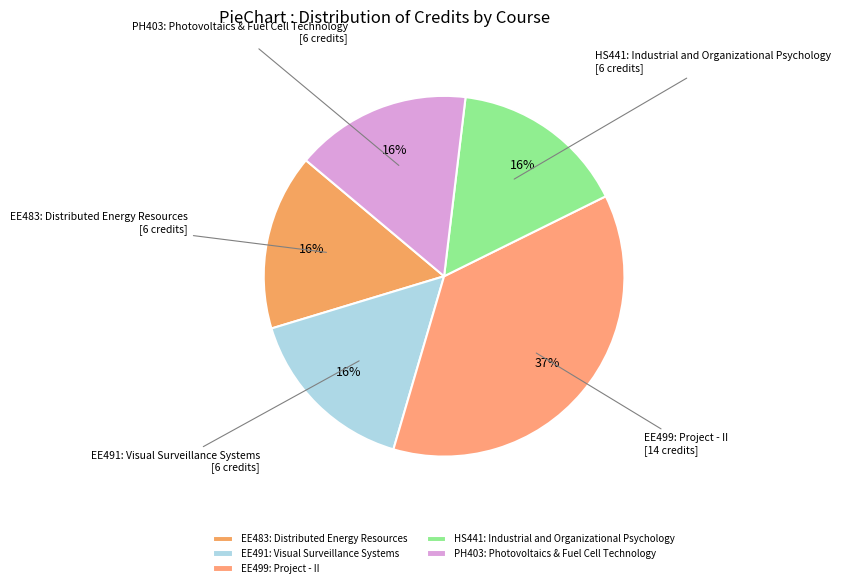

To the nearest percent, what is the difference between the largest and smallest slice percentages?

21%